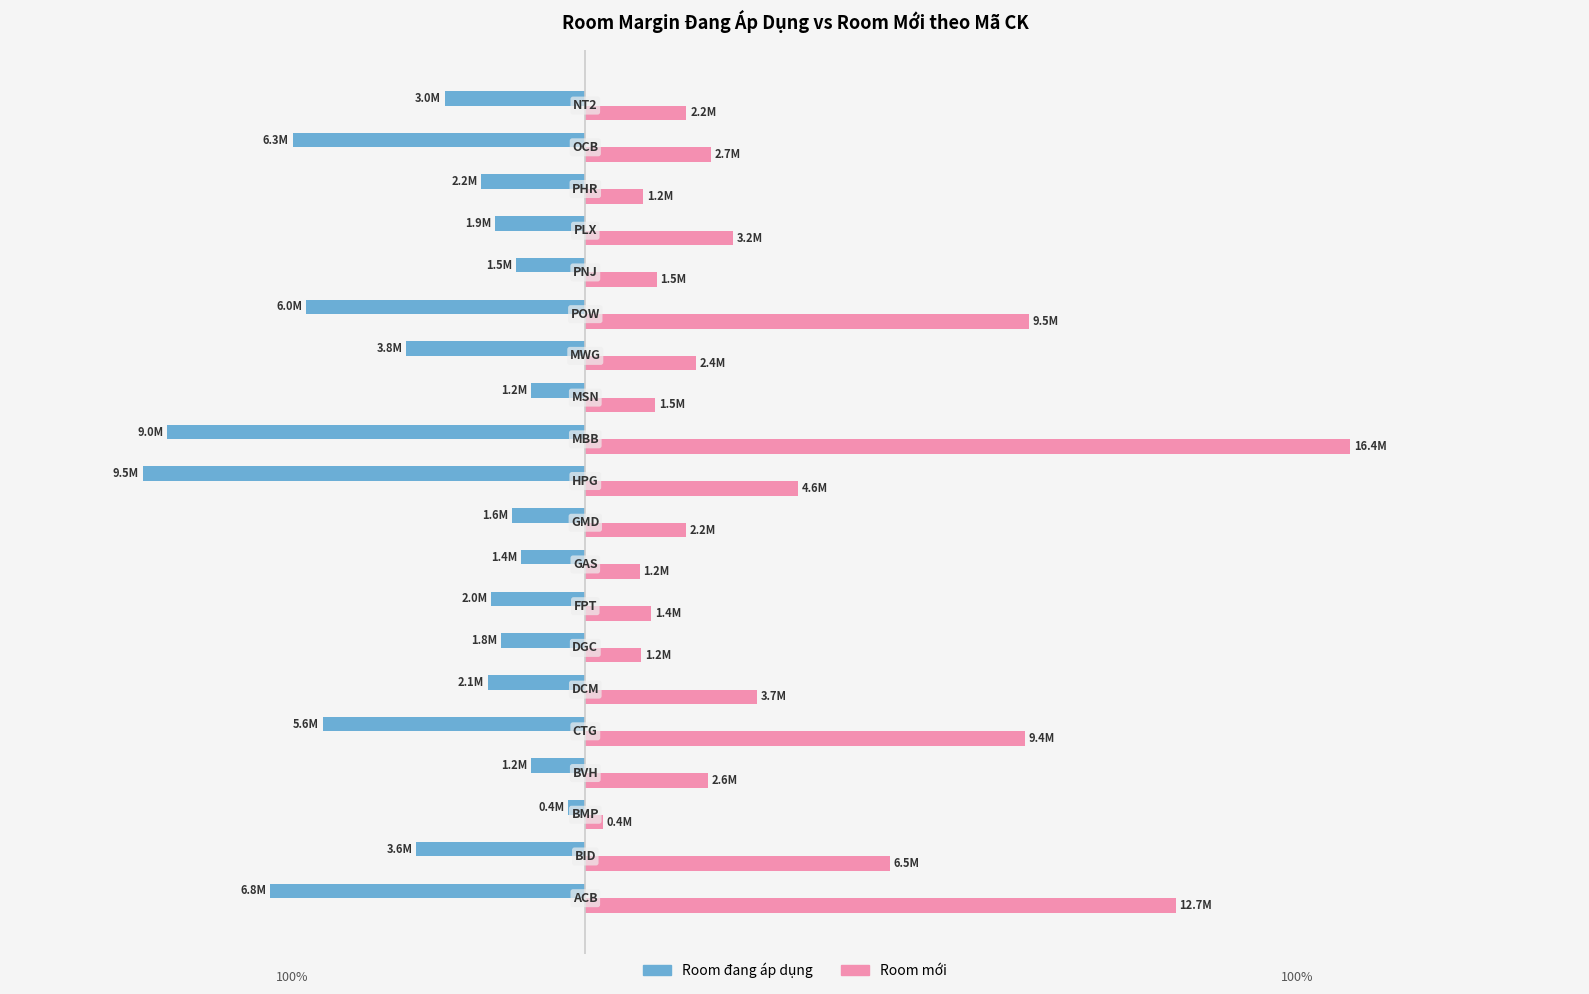

Reading right to left, what are all the values shown in this chart?

Room đang áp dụng: -3017000	-6286000	-2234000	-1931000	-1479000	-6000000	-3848000	-1161000	-8979000	-9507000	-1581000	-1388000	-2020000	-1804000	-2090000	-5638000	-1163000	-363000	-3636000	-6765000
Room mới: 2173000	2702000	1240000	3174000	1538000	9523000	2385000	1500000	16438000	4562000	2162000	1171000	1417000	1198000	3692000	9448000	2643000	383000	6550000	12684000